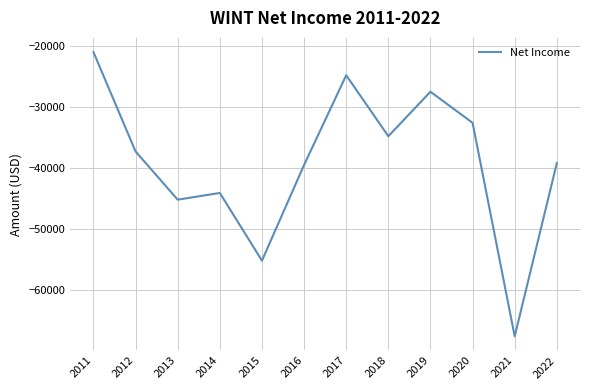

What is the average value?

-39067